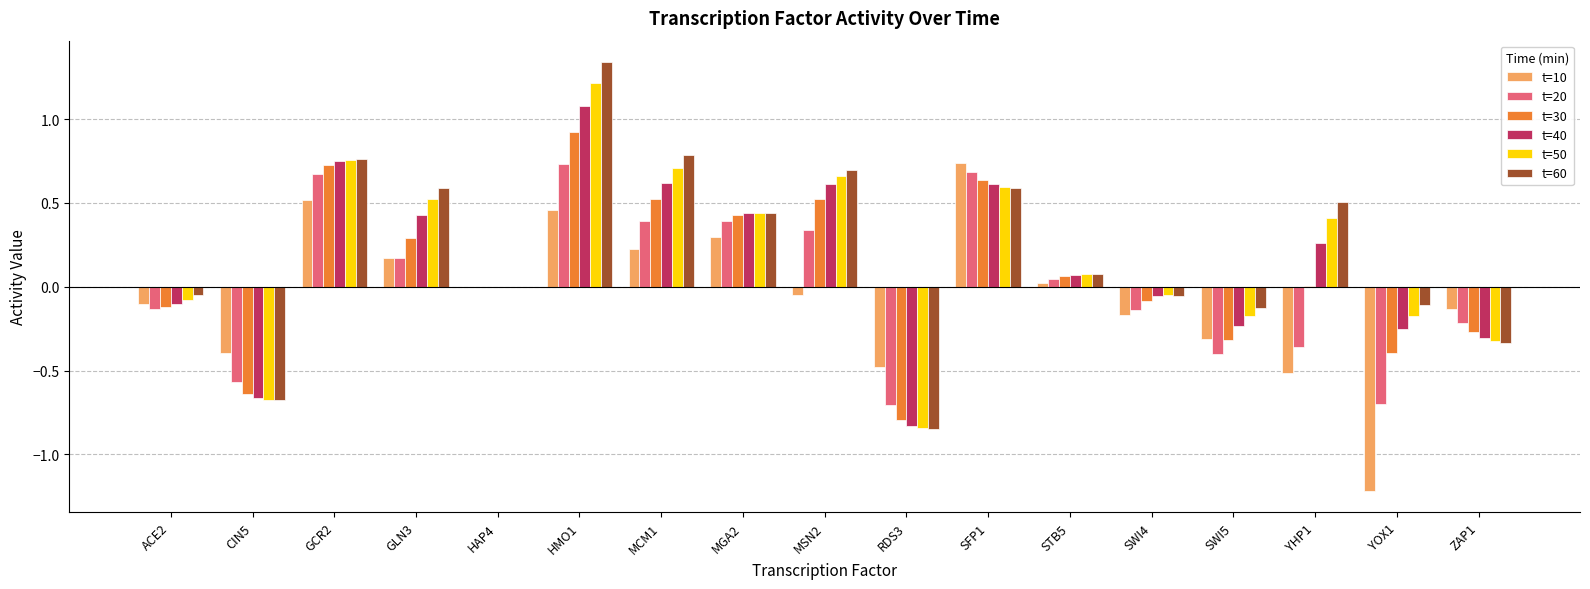

At which category is the sum across all series the highest?

HMO1